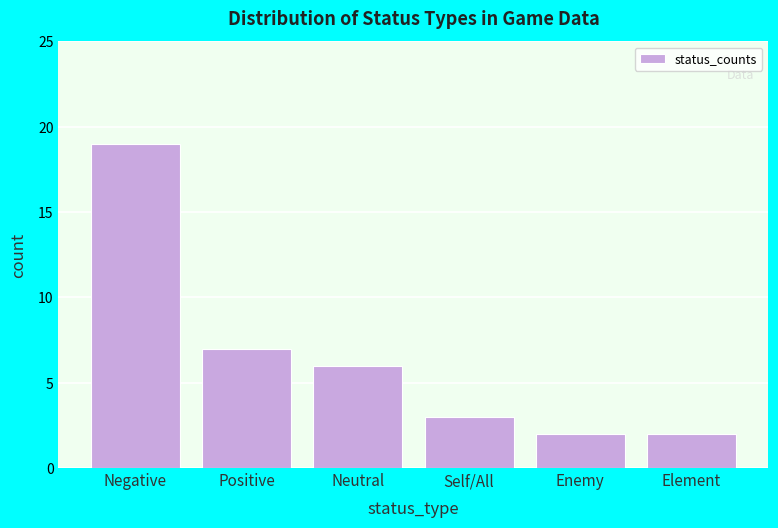

Reading left to right, extract all data points from this chart.

Negative=19	Positive=7	Neutral=6	Self/All=3	Enemy=2	Element=2